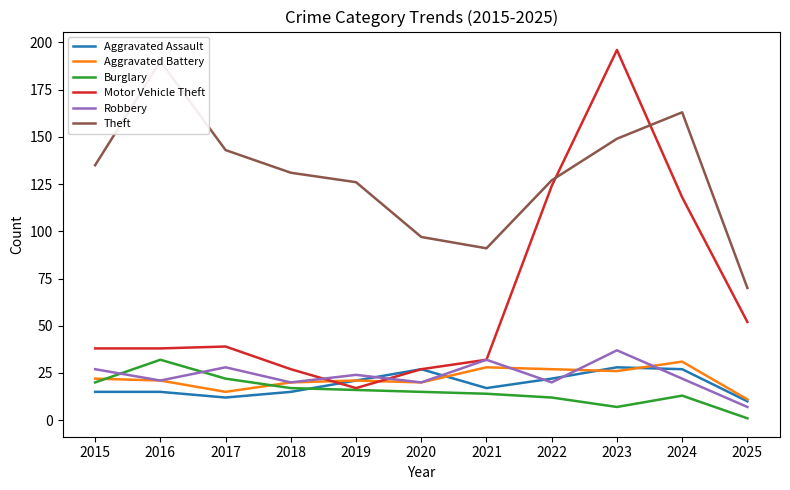

The Theft series shows 70 at 2025. True or false?

True